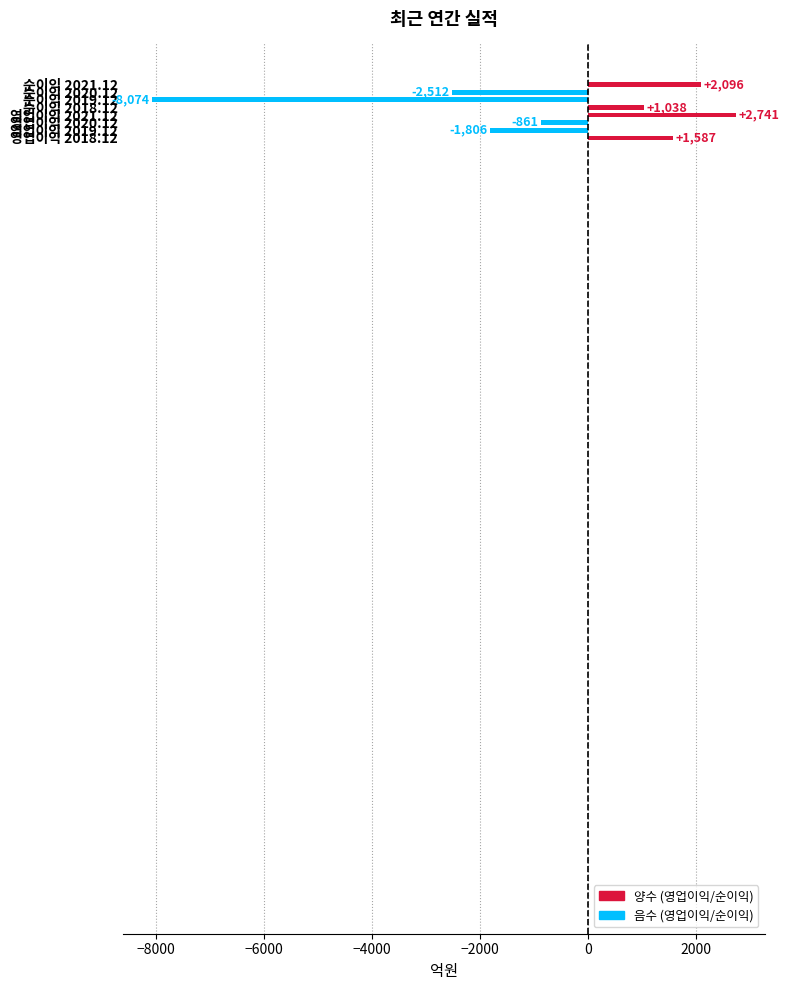

What is the maximum value shown in the chart?

2741